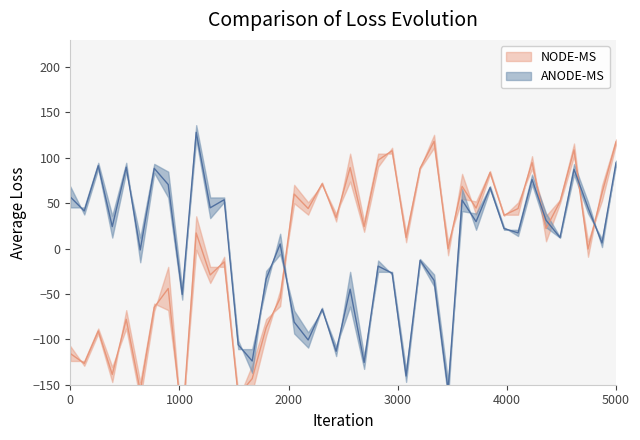

At how many categories does at least one series exceed -160?

40